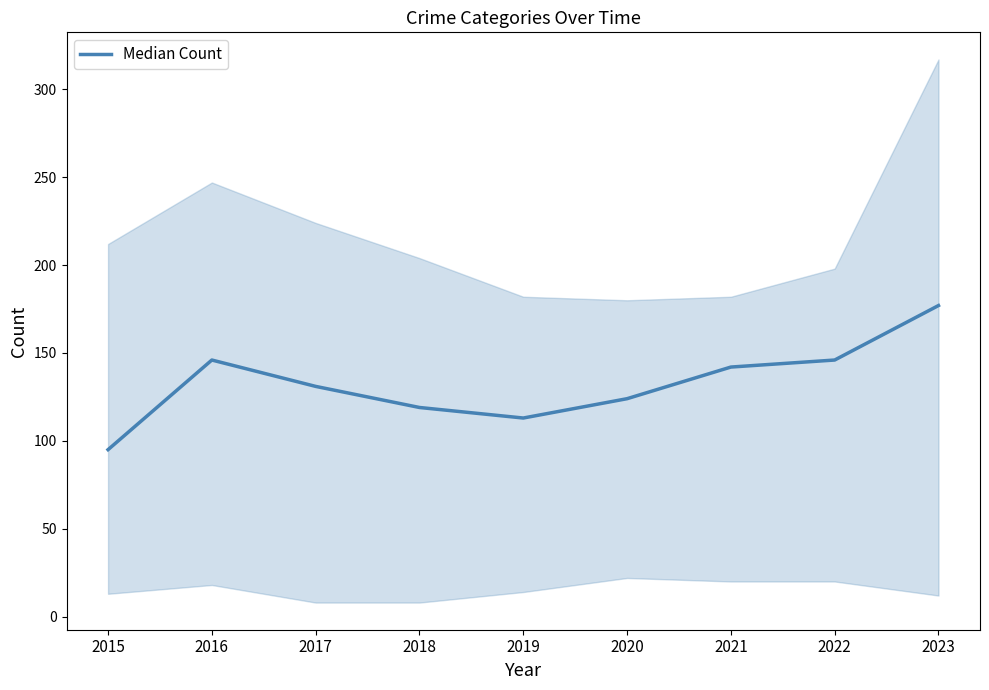

How many distinct data groups are displayed?

1